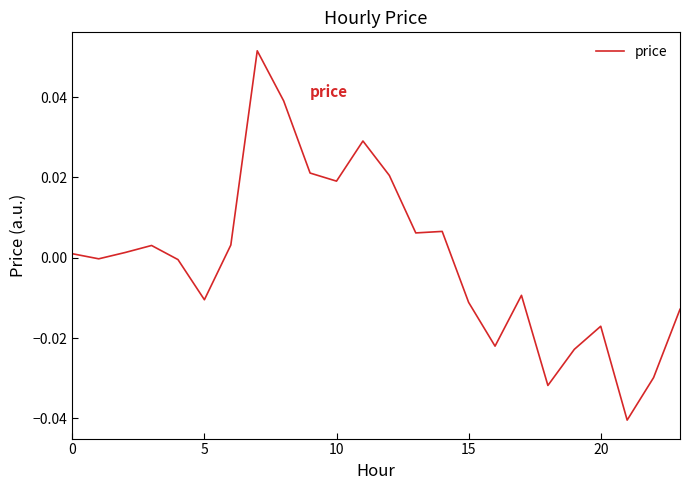

How many lines are shown in the chart?

1